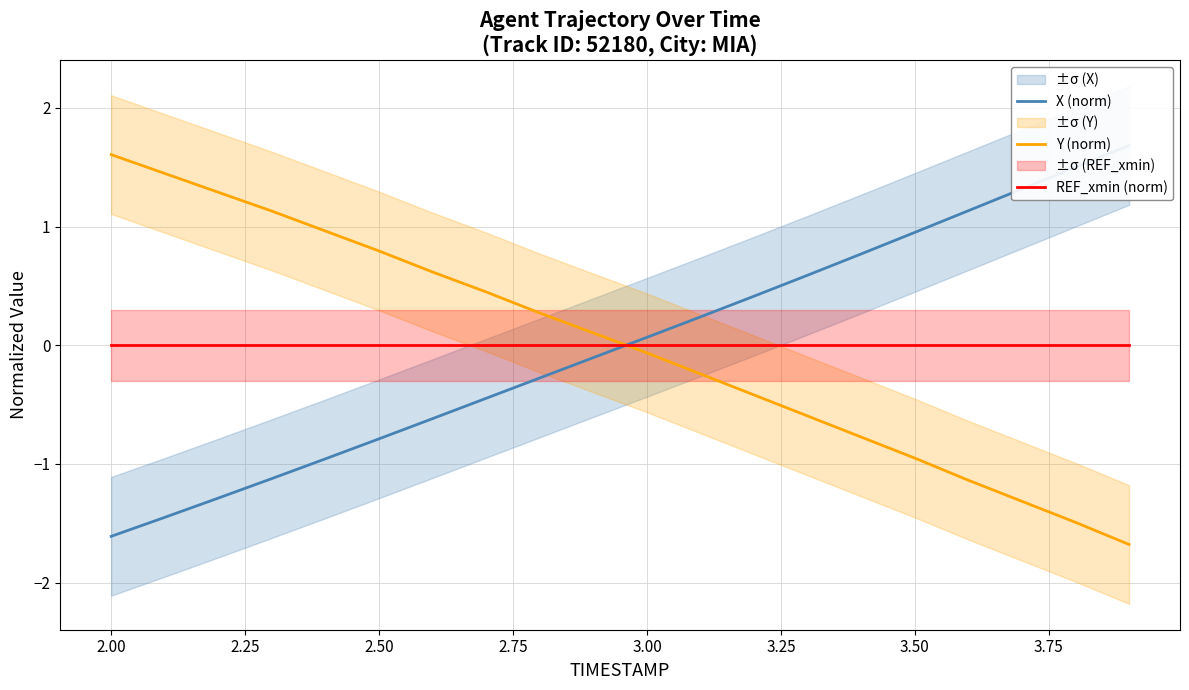

Which series has the largest total across all categories?

REF_xmin (norm)